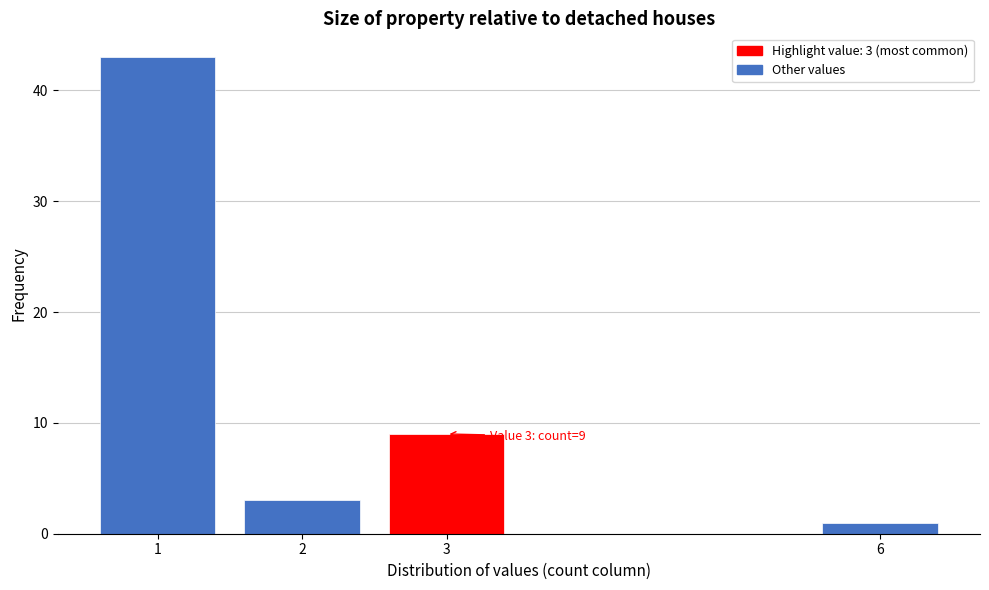

Reading left to right, extract all data points from this chart.

1=43	2=3	3=9	6=1